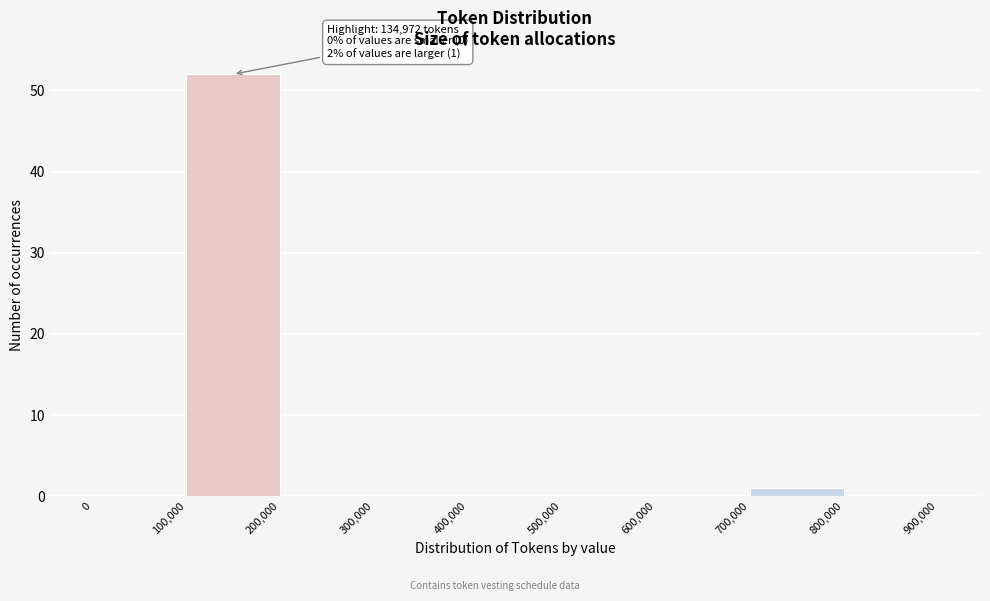

Which range on the x-axis has the tallest bar?

100,000 to 200,000